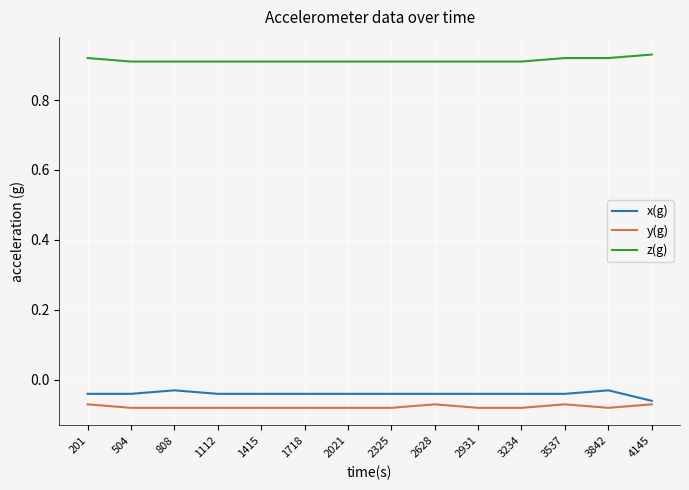

True or false: z(g) and x(g) cross at least once.

False